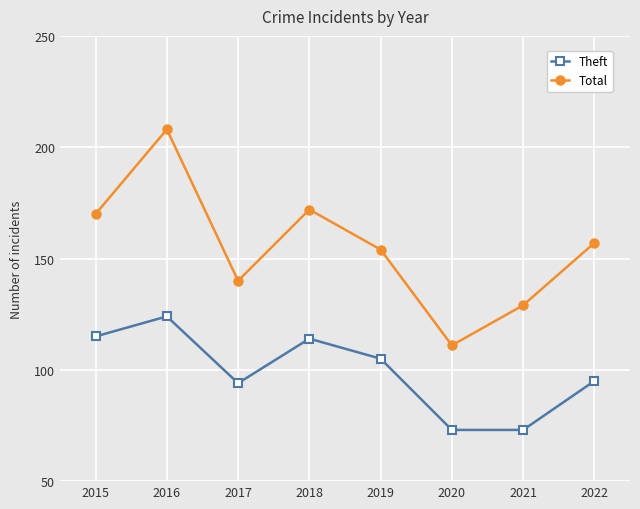

Where is the first local maximum for Theft?

2016